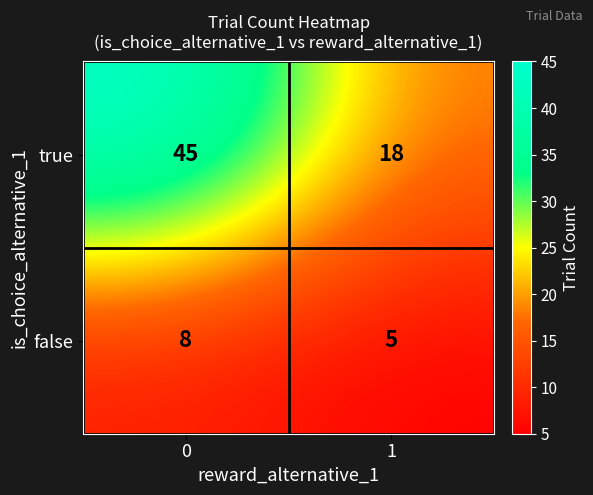

What value does the false series have at 1?

5